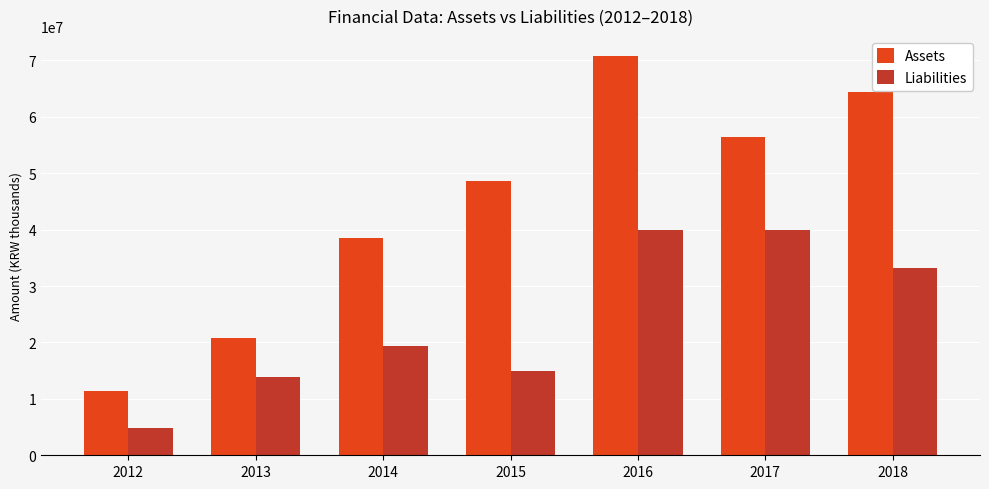

What is the sum of all Liabilities values?

166025608